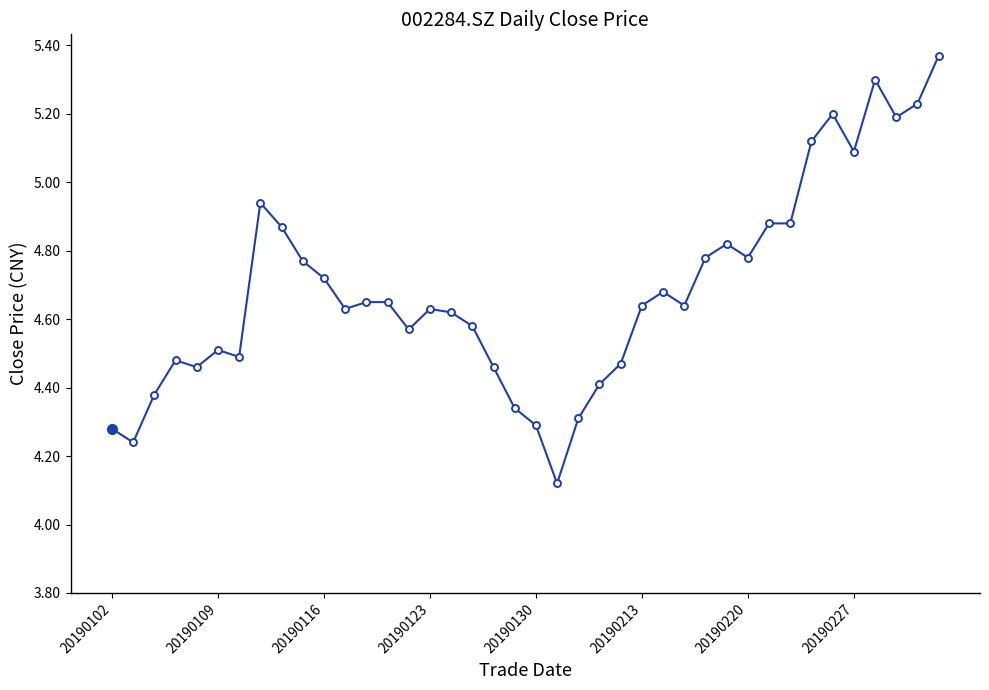

What is the difference between the second highest and minimum values?

1.2